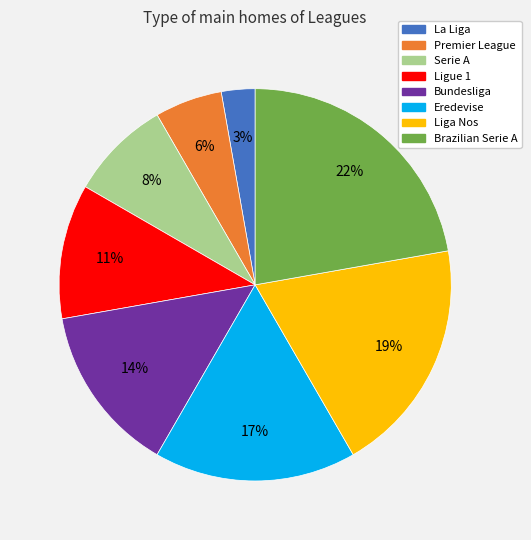

Is it true that Bundesliga is 14% of the pie?

True